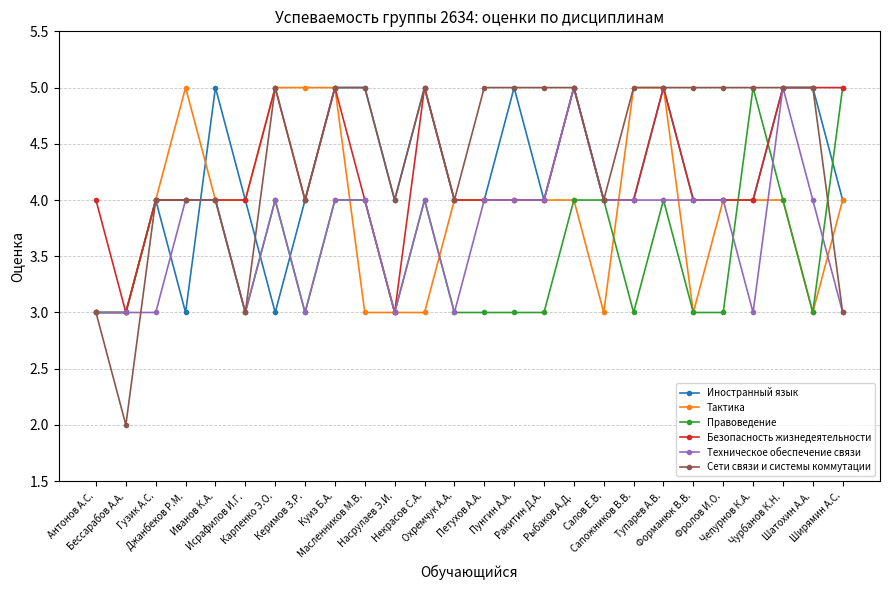

What is the difference between the Сети связи и системы коммутации values at Салов Е.В. and Масленников М.В.?

1